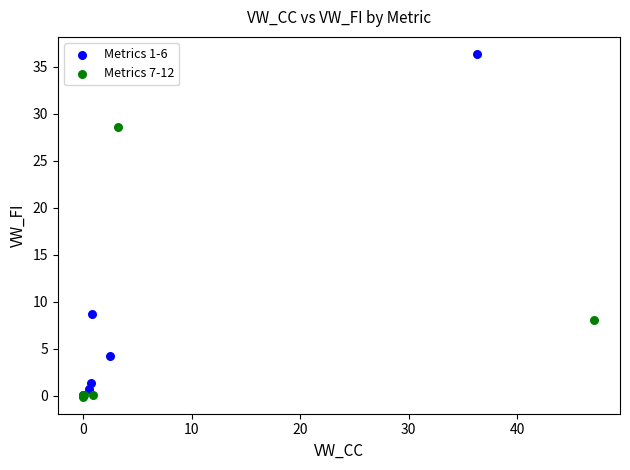

Which series reaches the maximum Y coordinate?

Metrics 1-6